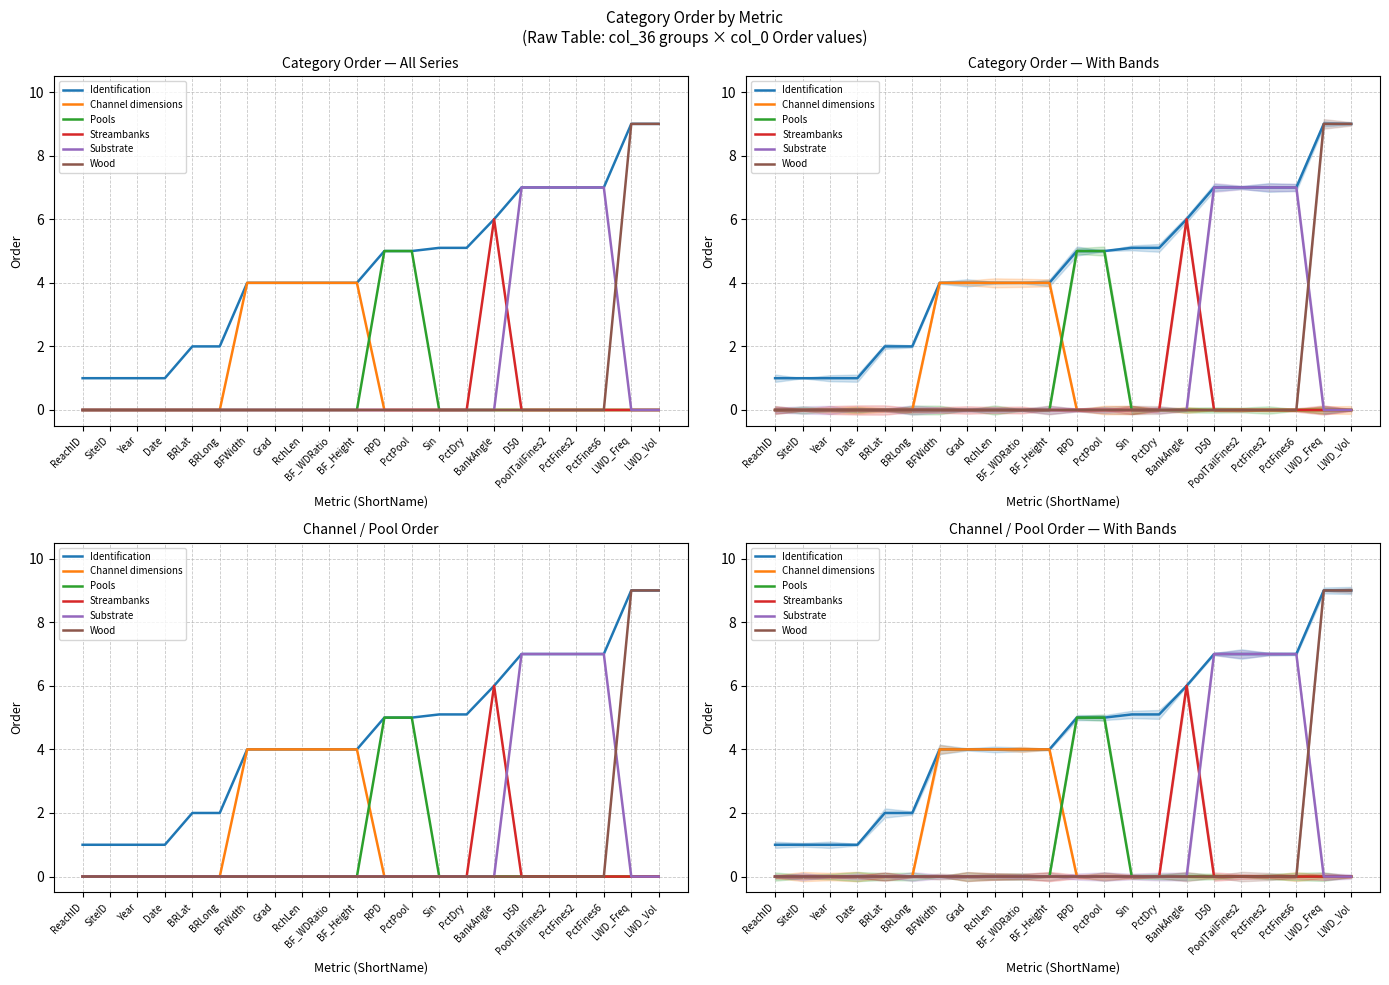

The Wood series shows 3.8 at RPD. True or false?

False